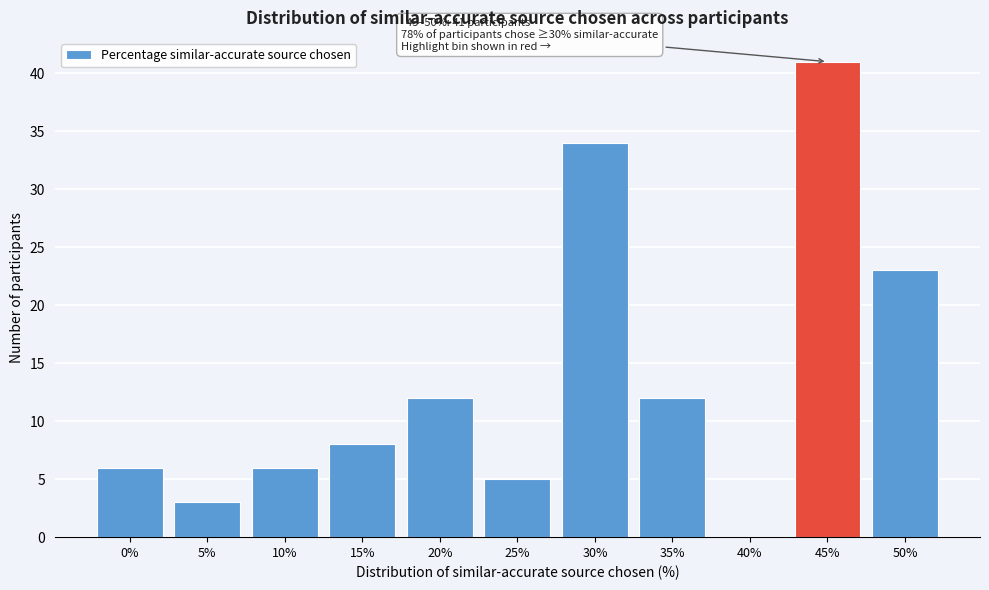

Reading left to right, list all the values displayed in this chart.

0%=6	5%=3	10%=6	15%=8	20%=12	25%=5	30%=34	35%=12	40%=0	45%=41	50%=23